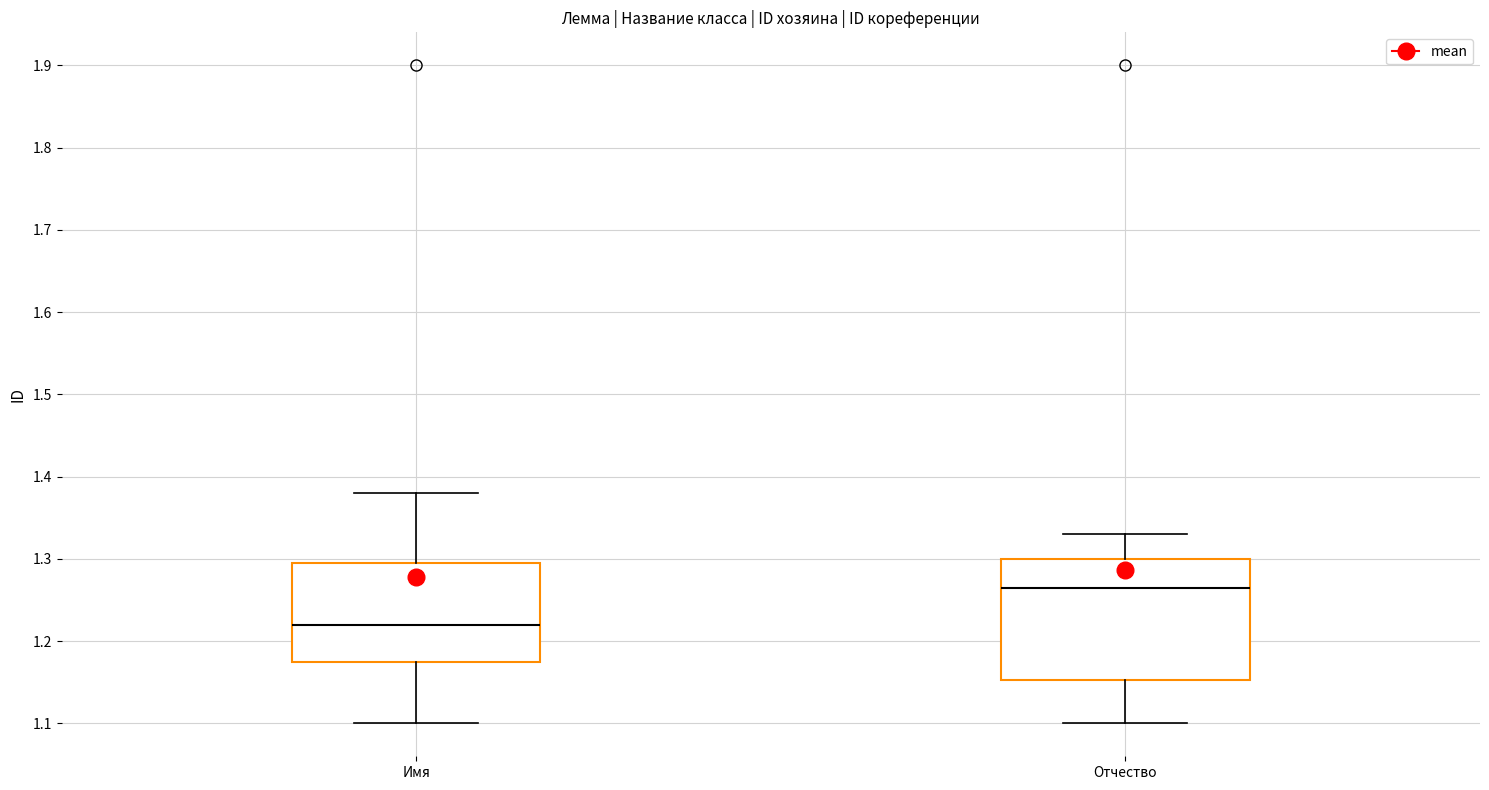

Where does the upper whisker of the box for Имя end on the y-axis? The values are not printed on the chart, so give them approximately, as read against the axis.

1.38